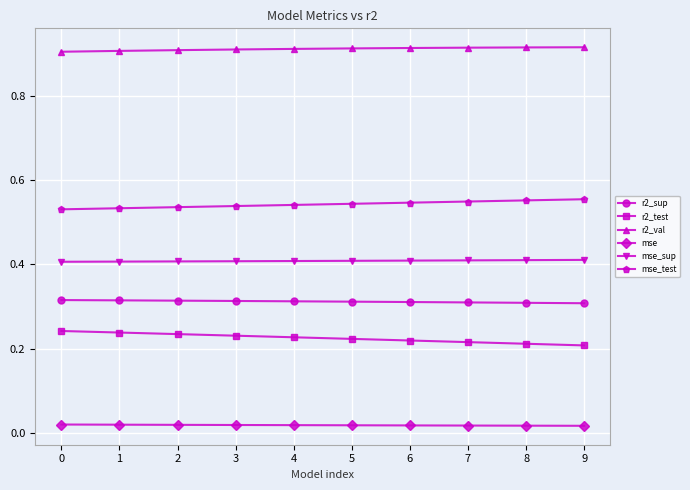

List the series in order of their peak value, highest first.

r2_val, mse_test, mse_sup, r2_sup, r2_test, mse